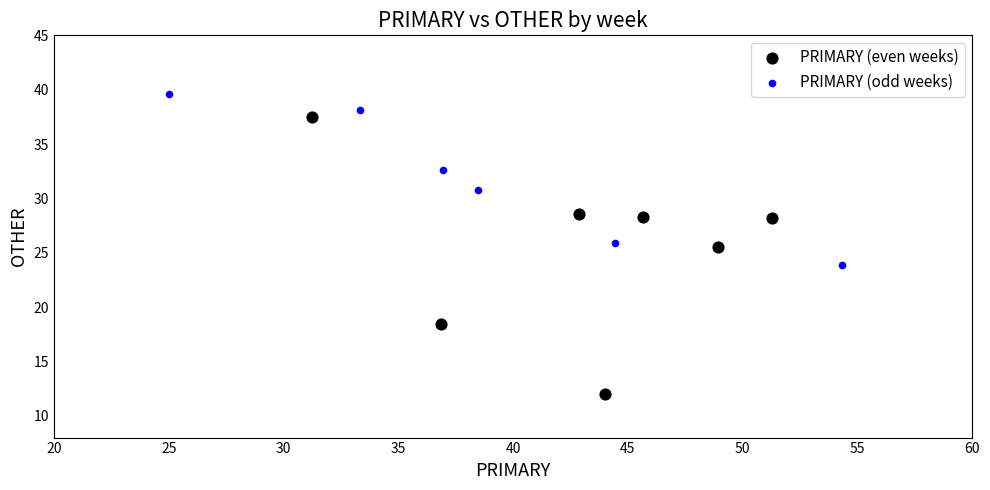

Which series reaches the maximum Y coordinate?

PRIMARY (odd weeks)